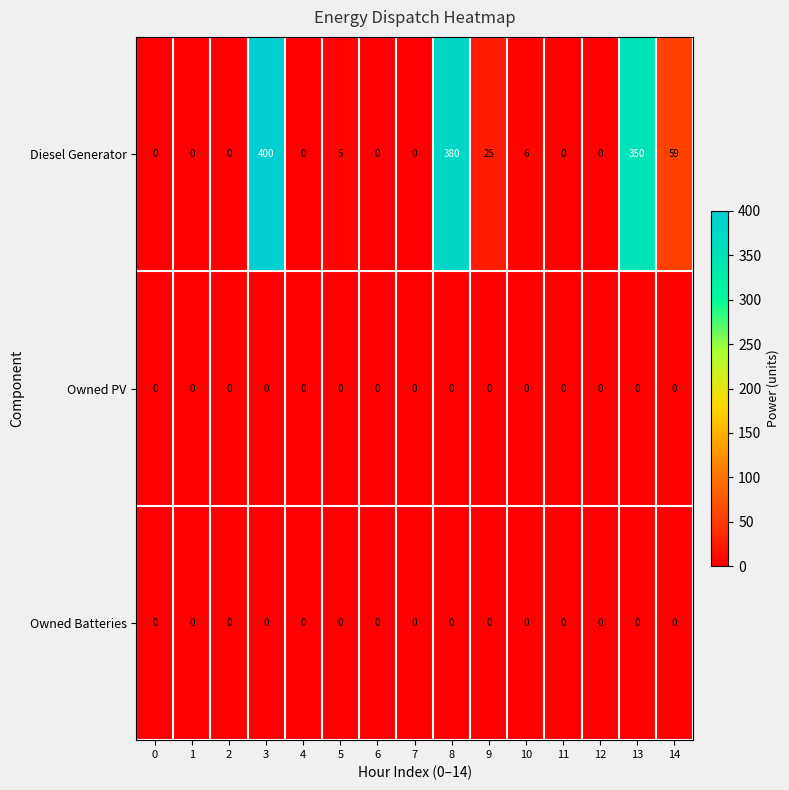

Between 0 and 9, which series saw the biggest shift?

Diesel Generator